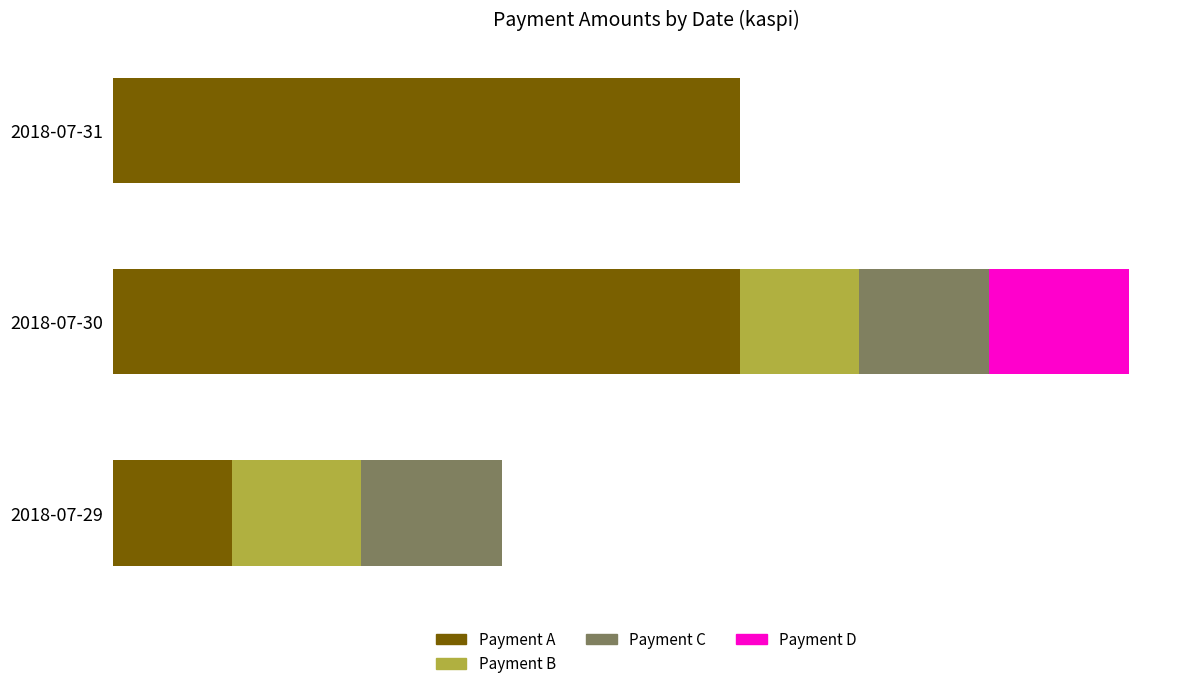

What are all the series names shown in the legend?

Payment A, Payment B, Payment C, Payment D